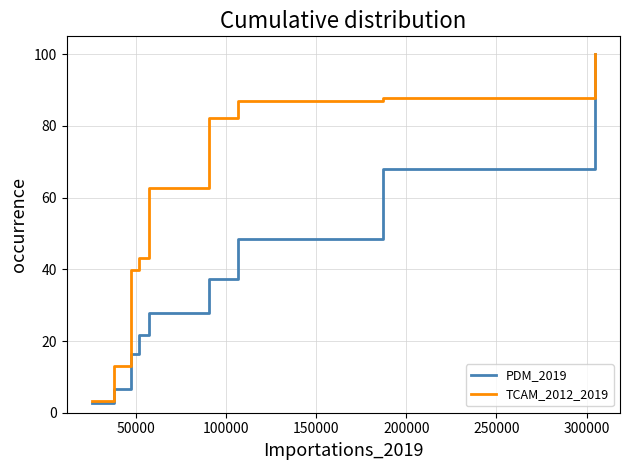

What is the maximum value for TCAM_2012_2019?

100.0